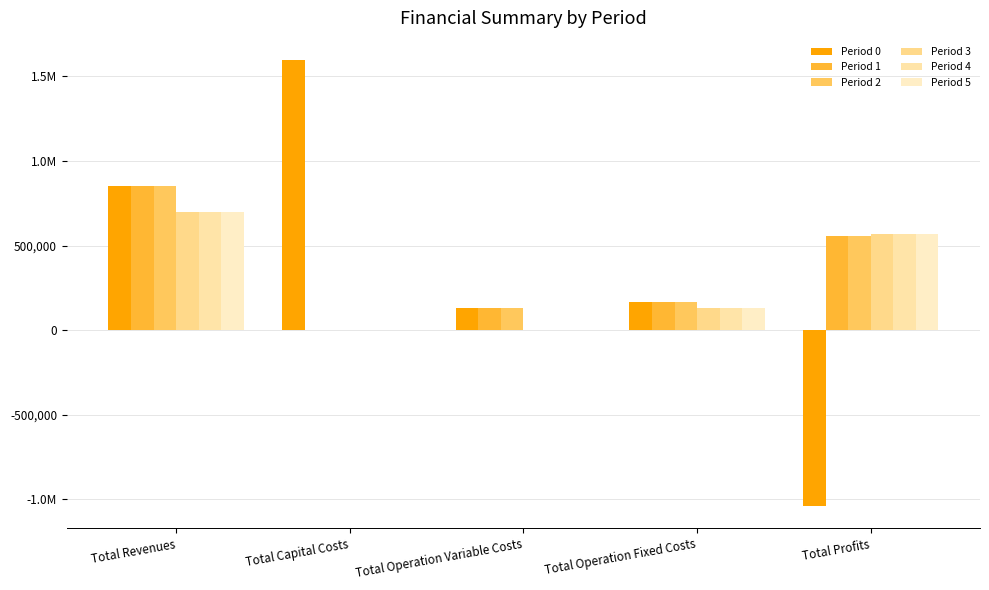

Which series changed the most between Total Revenues and Total Capital Costs?

Period 1